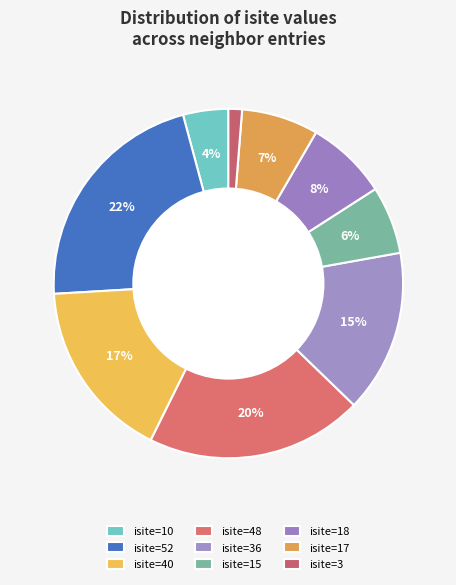

How many slices are in this pie chart?

9